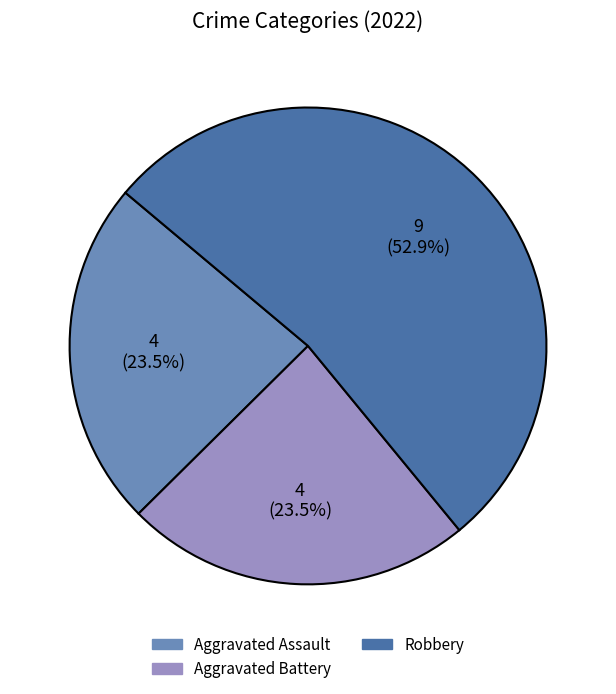

Approximately how many times larger is the value at Aggravated Battery compared to Robbery?

0.4